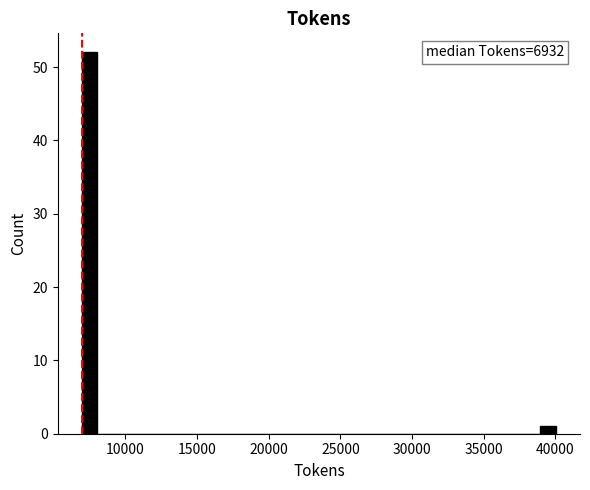

Read against the x-axis, roughly where is the centre of the tallest bar?

7500